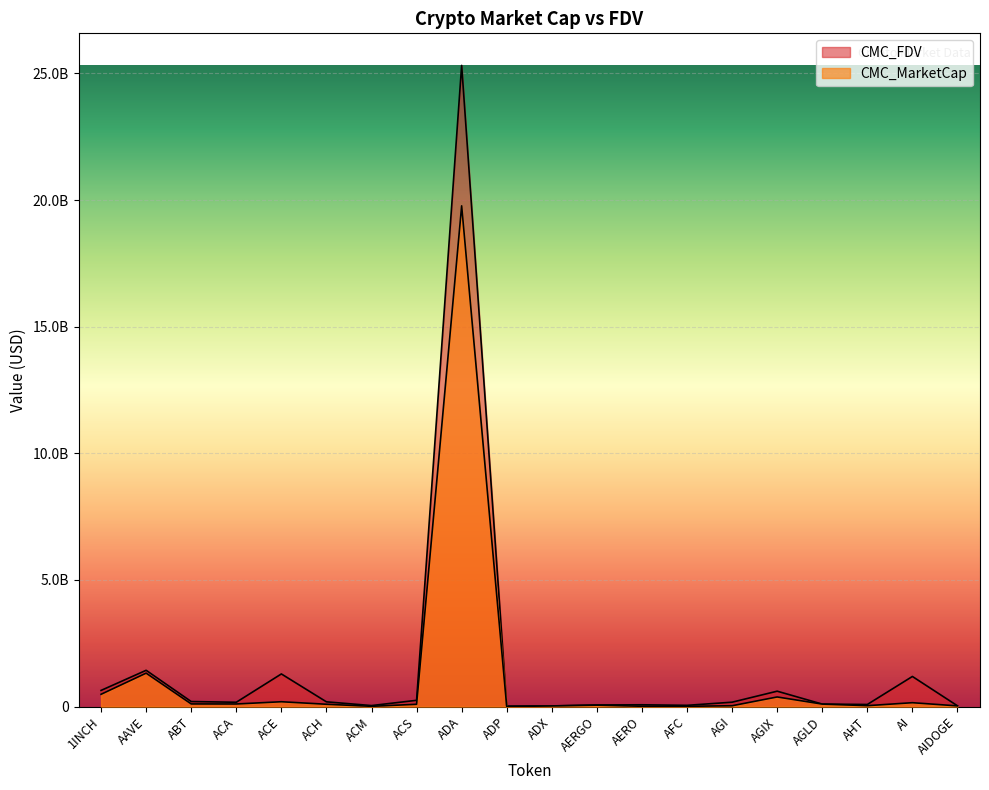

How many distinct data groups are displayed?

2